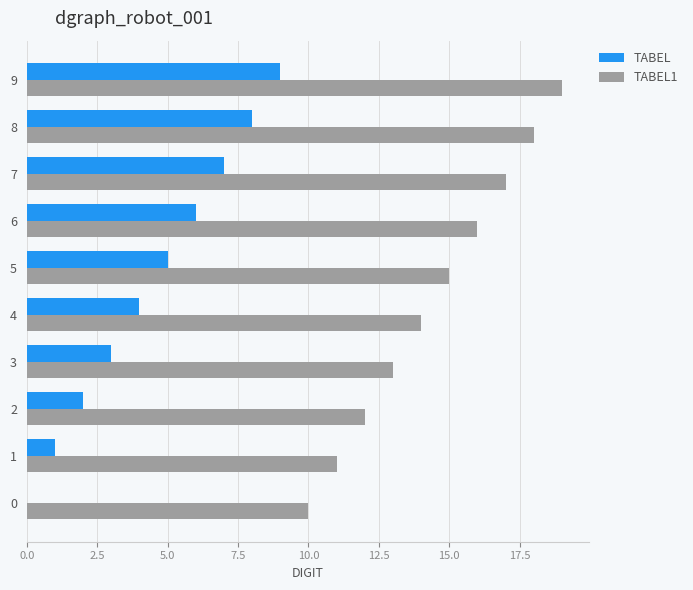

What is the sum of all TABEL values?

45